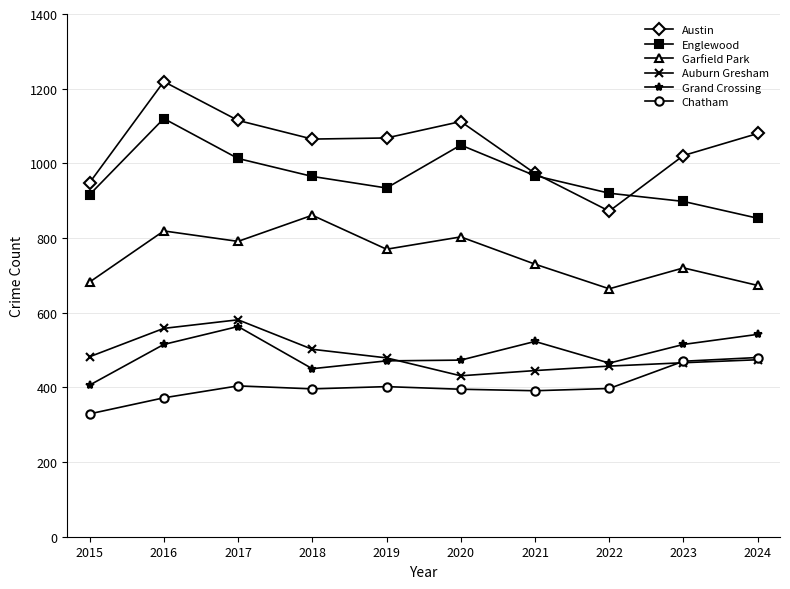

In Englewood, how many points are higher than both neighbors (excluding endpoints)?

2